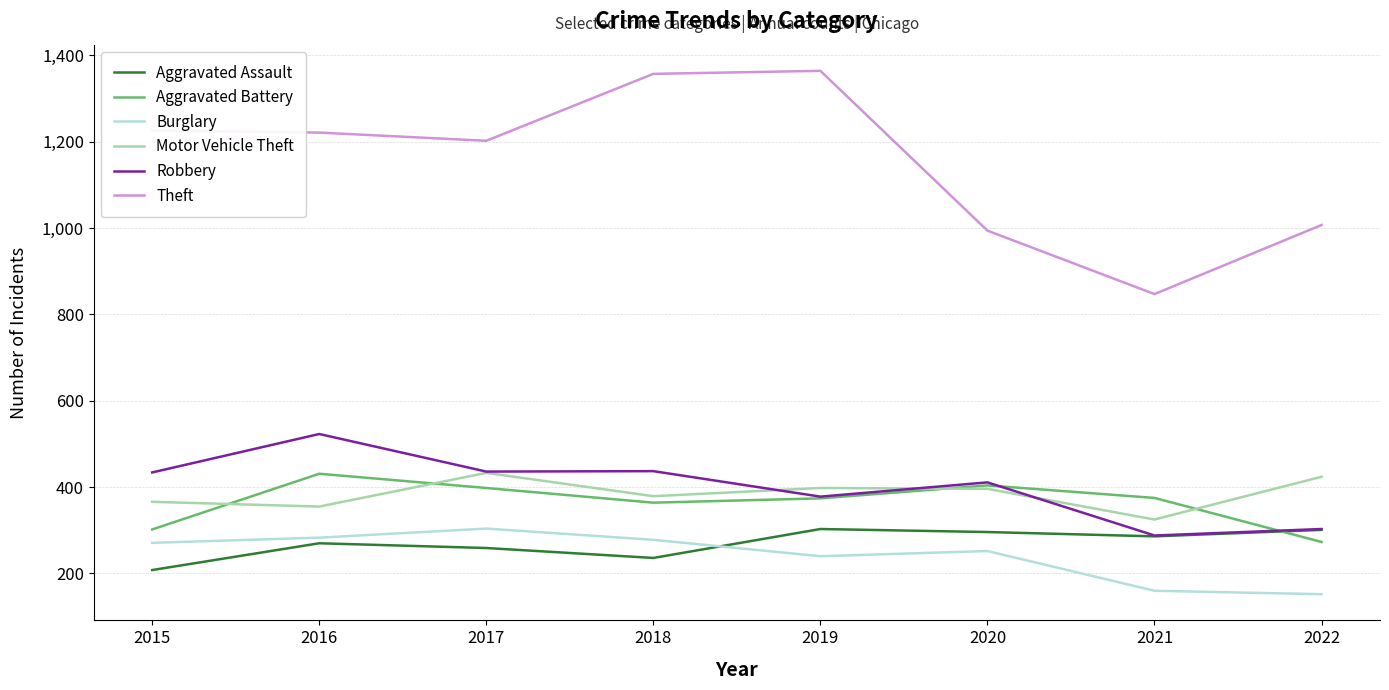

Read the Aggravated Battery value at 2019, to the nearest 50.

350